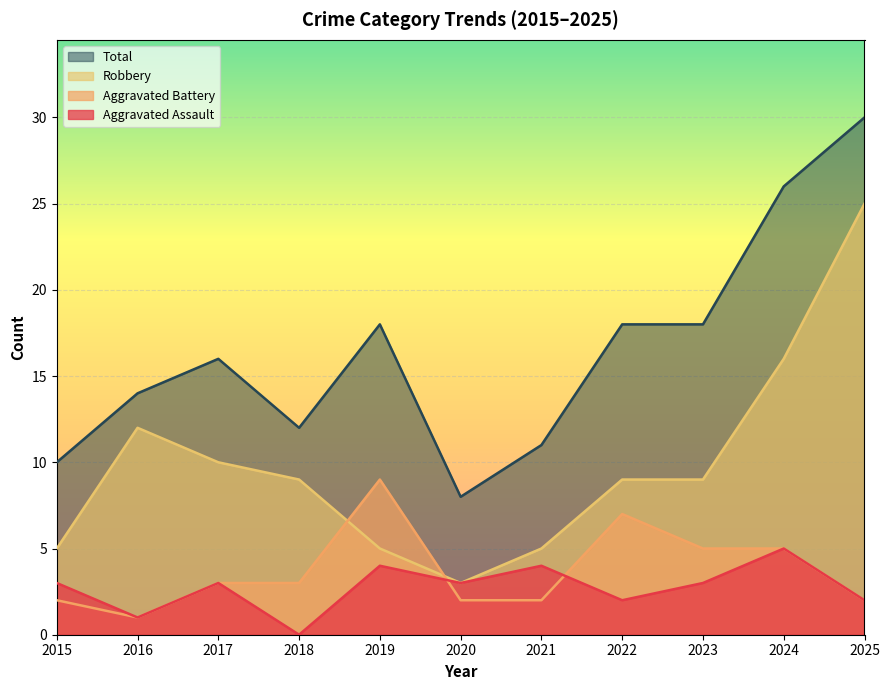

Where is Total nearest to the value 19?

2019